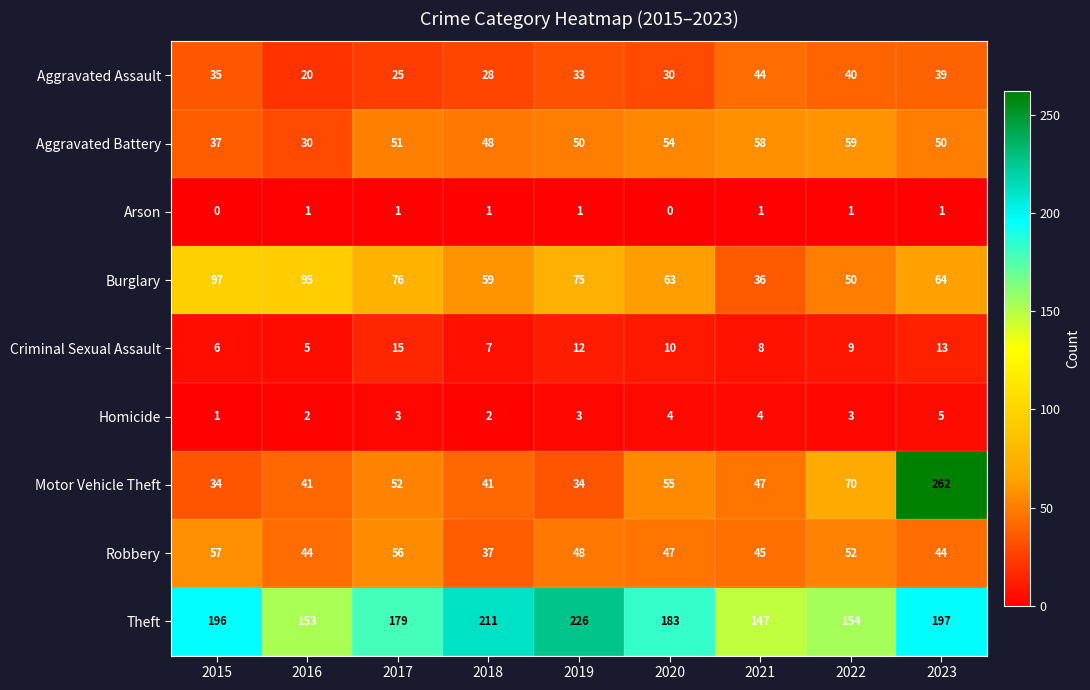

What is the maximum value for Theft?

226